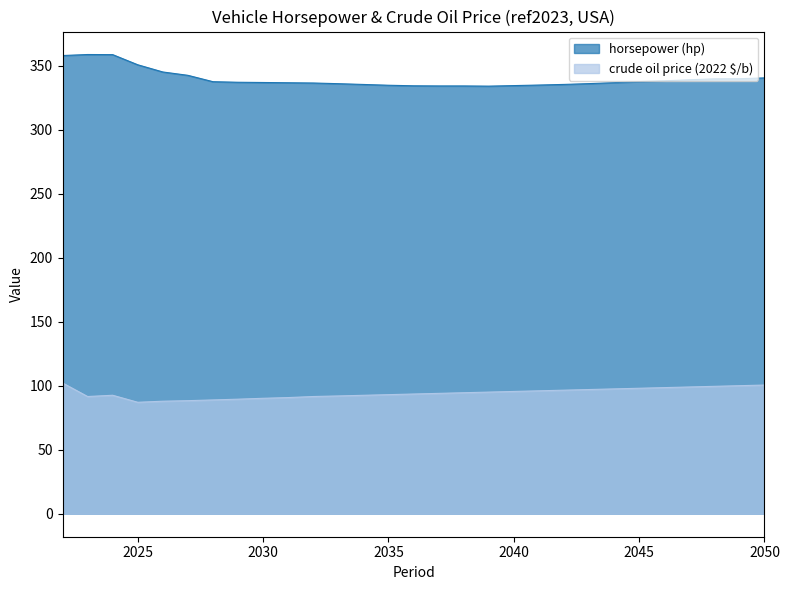

Where is the first local minimum for horsepower (hp)?

2039